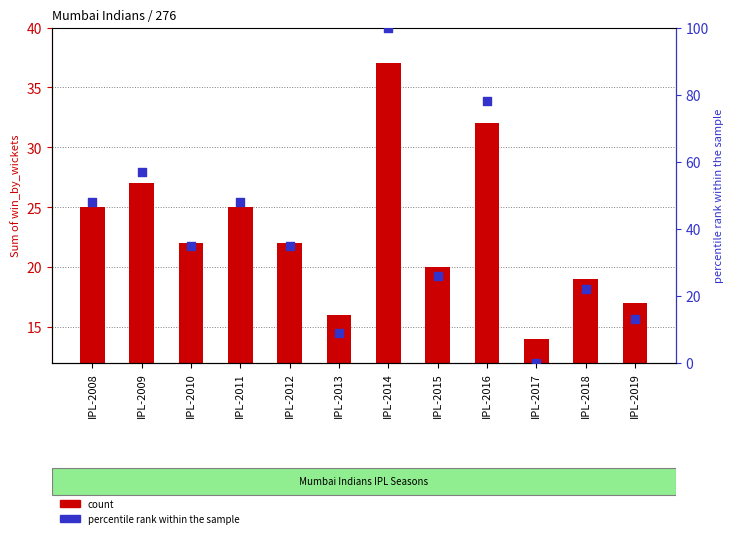

At how many categories does at least one series exceed 22?

8